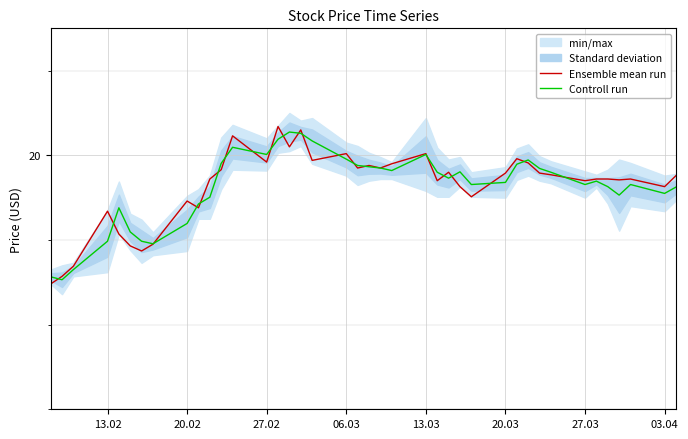

What is the lowest value of the Ensemble mean run series?

18.5